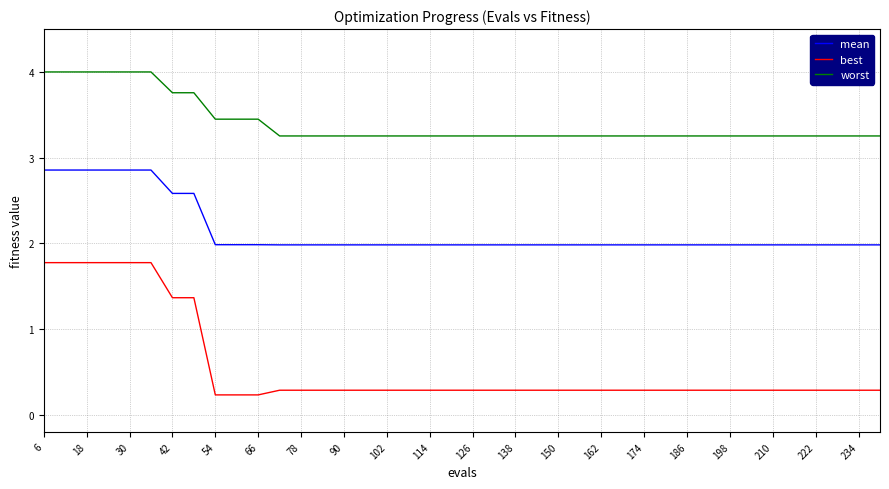

Rank the series by their average value, from lowest to highest.

best, mean, worst